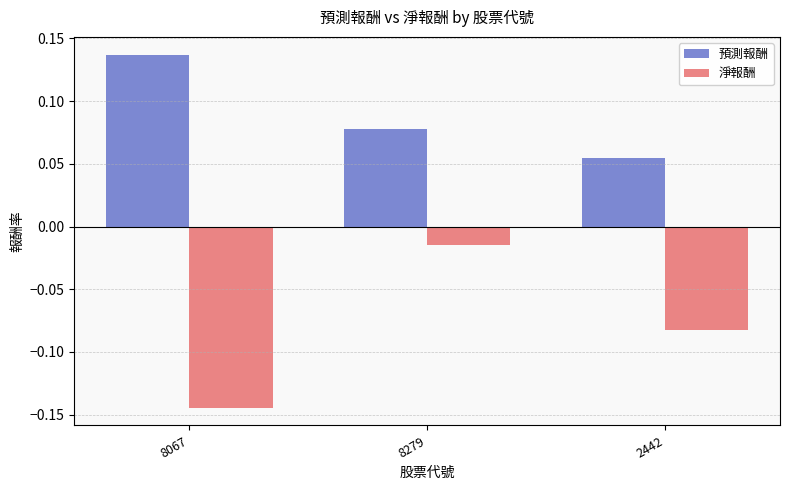

At which category is the sum across all series the highest?

8279